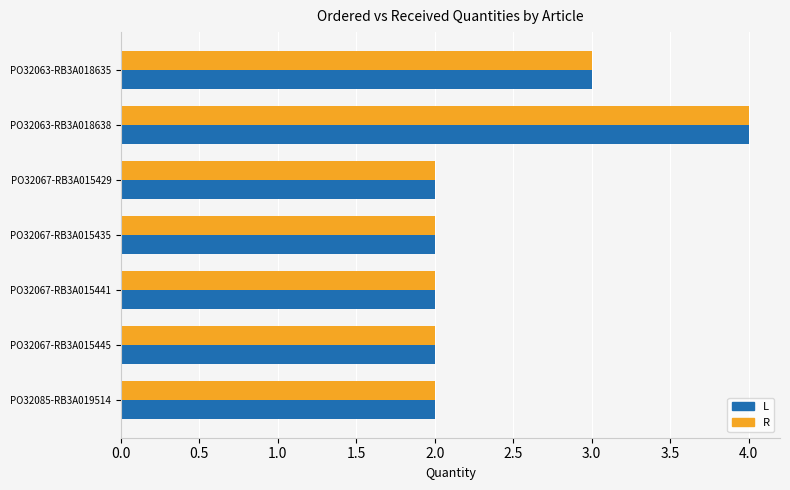

Which category has the highest value across all series?

PO32063-RB3A018638